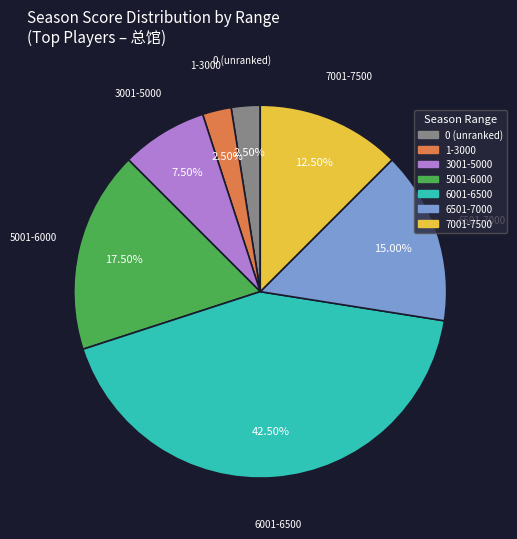

Is 1-3000 the majority of the pie?

No